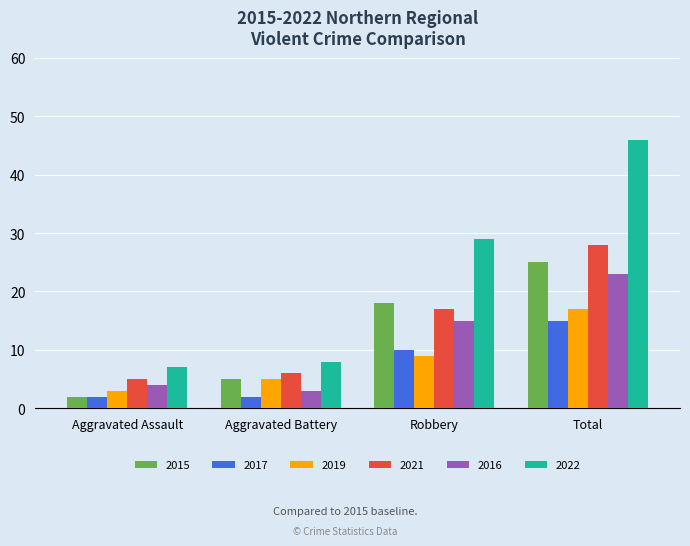

List the labels in order of 2019 value, largest first.

Total, Robbery, Aggravated Battery, Aggravated Assault